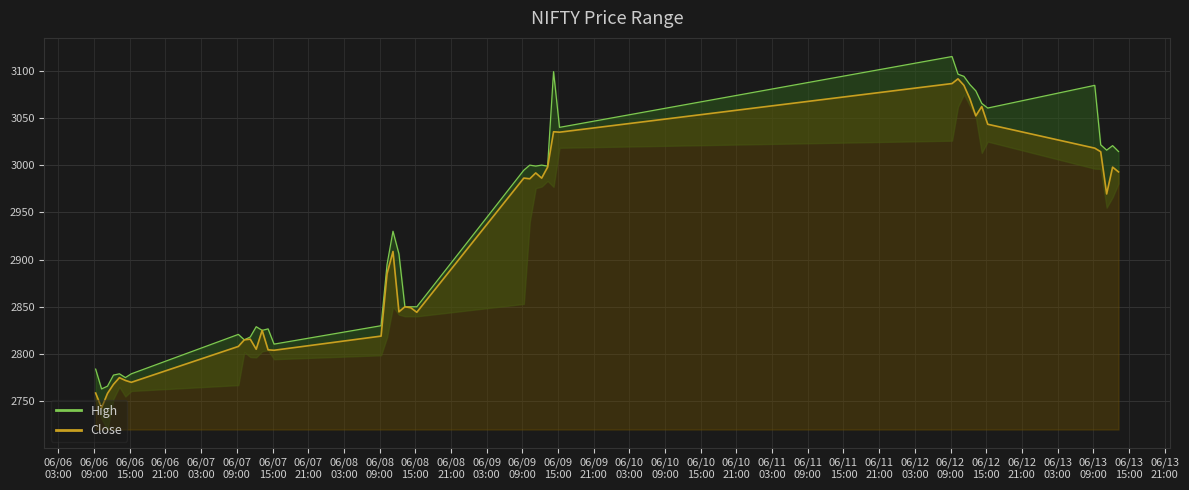

True or false: High and Close cross at least once.

False